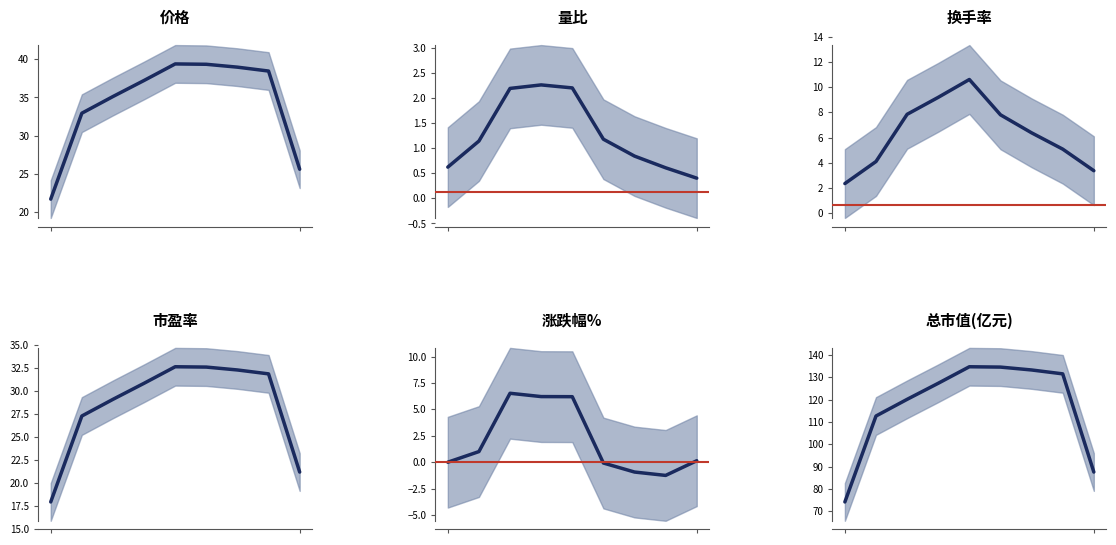

What value does the 涨跌幅% trend series have at 1?

1.0